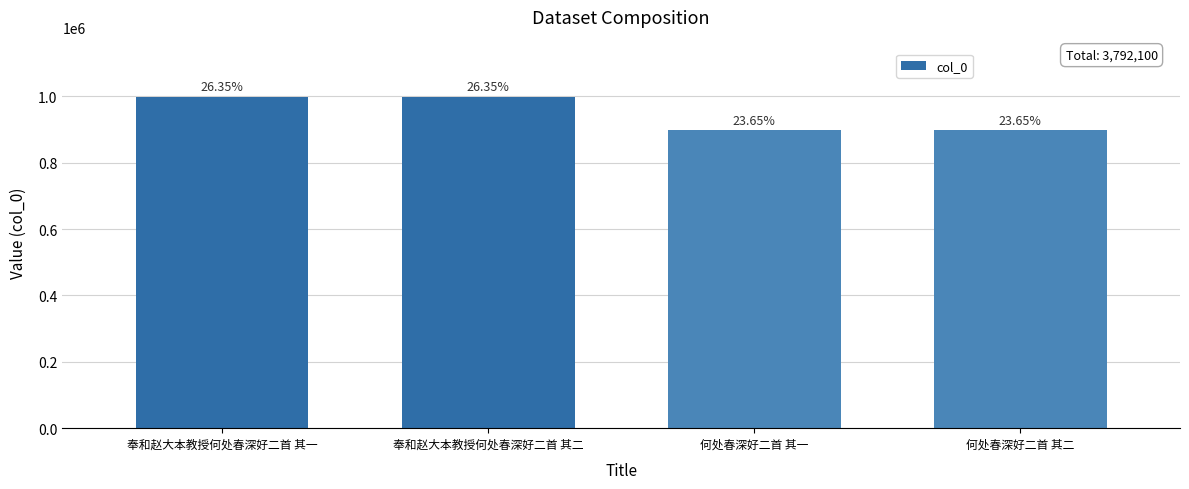

Approximately how many times larger is the value at 何处春深好二首 其一 compared to 奉和赵大本教授何处春深好二首 其一?

0.9